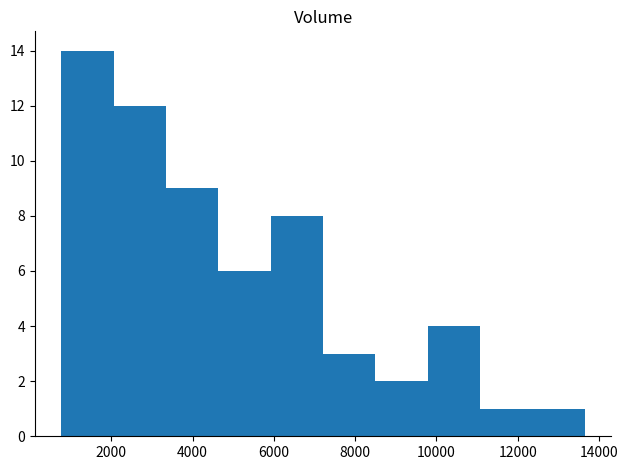

Reading left to right, transcribe this chart: for each bar, give the range it covers on the x-axis and its height. Neither the bar edges nor the heights are printed on the chart, so give them approximately, as read against the axes.

800 to 2000: 14
2000 to 3400: 12
3400 to 4600: 9
4600 to 6000: 6
6000 to 7200: 8
7200 to 8400: 3
8400 to 9800: 2
9800 to 11000: 4
11000 to 12400: 1
12400 to 13600: 1